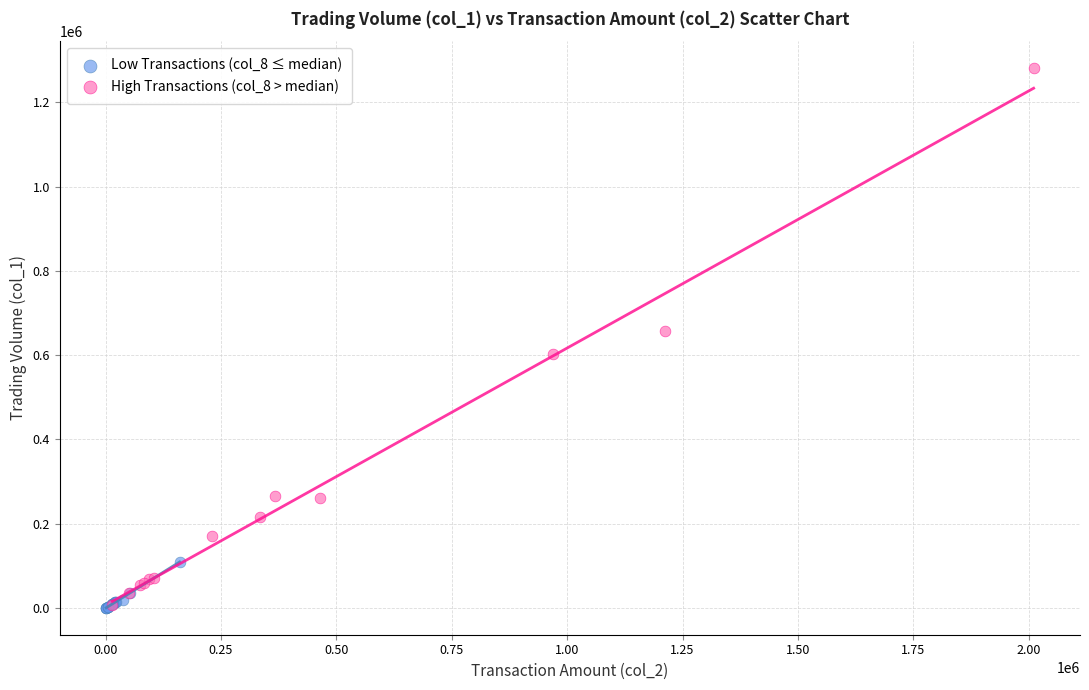

Which series reaches the maximum Y coordinate?

High Transactions (col_8 > median)